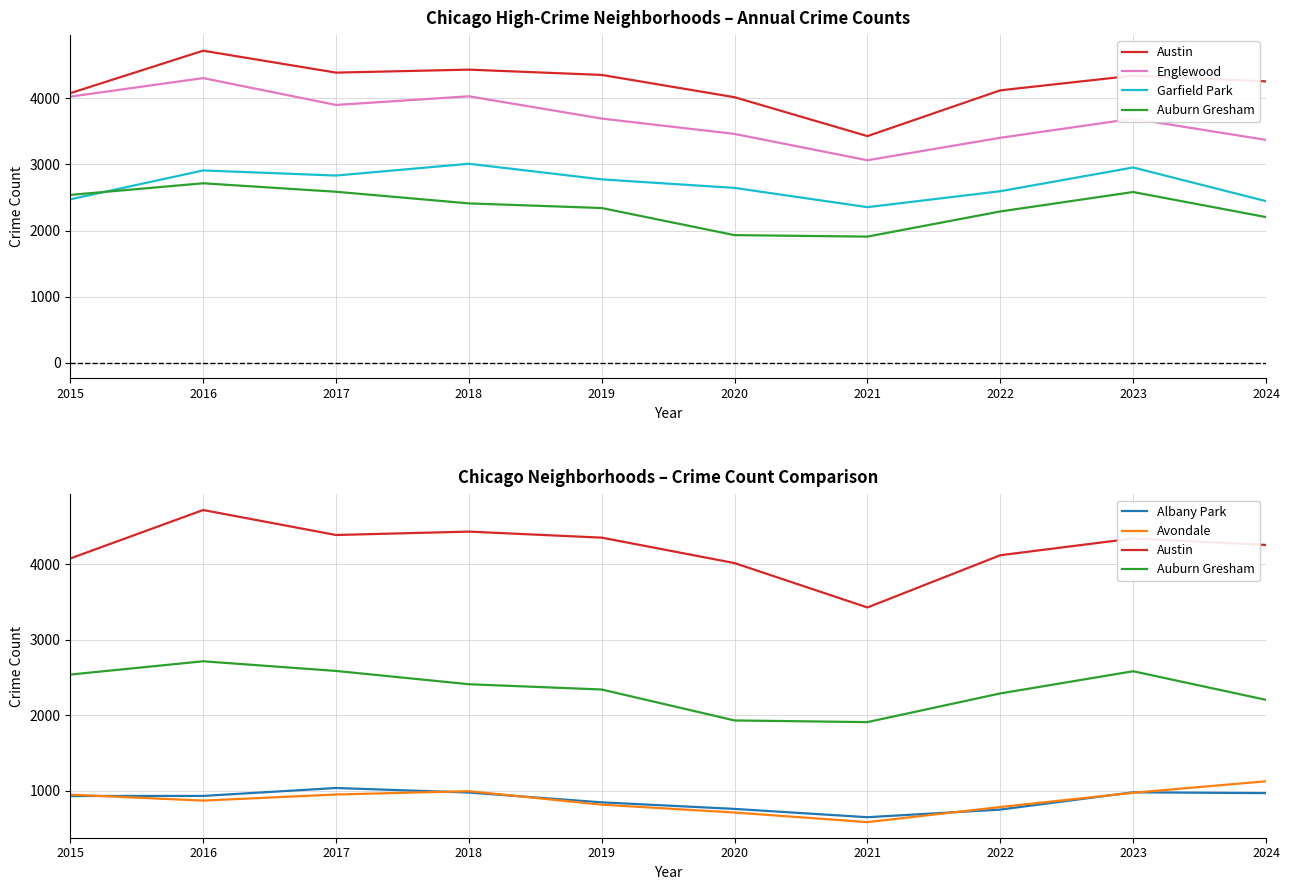

Rank the series by their maximum value, from lowest to highest.

Albany Park, Avondale, Auburn Gresham, Garfield Park, Englewood, Austin